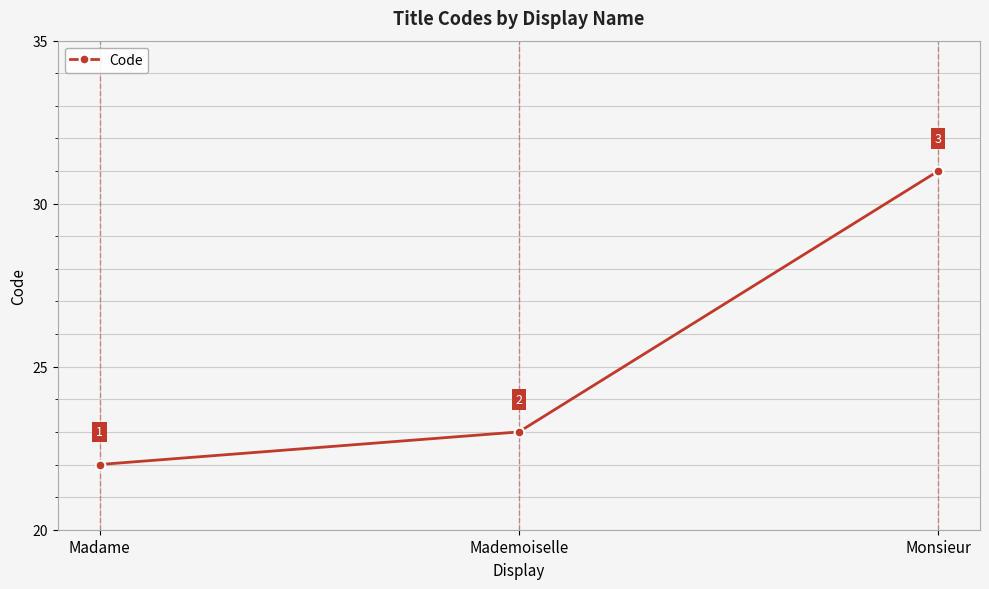

What is the minimum value shown in the chart?

22